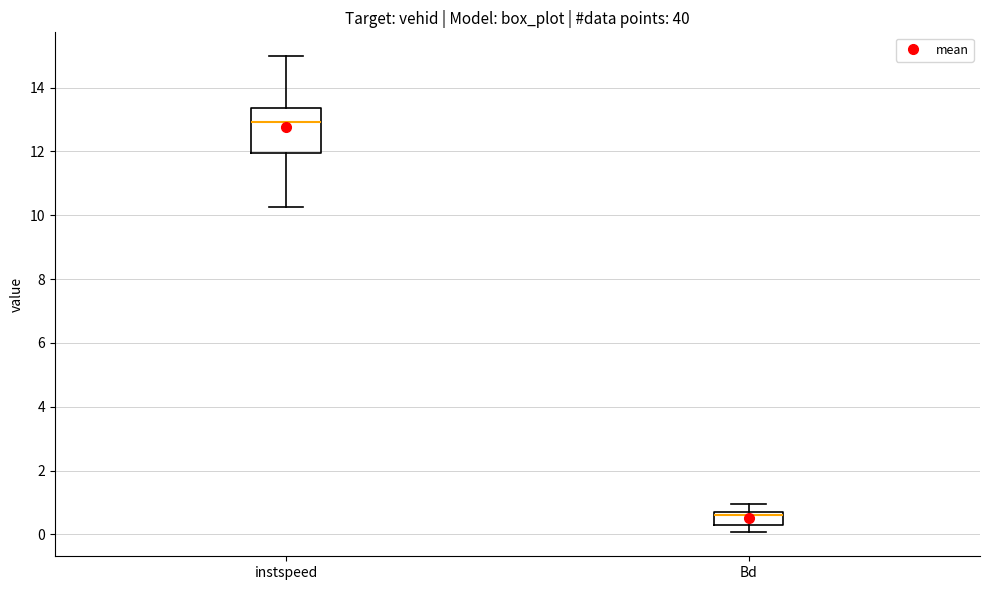

Which box has the highest median line?

instspeed